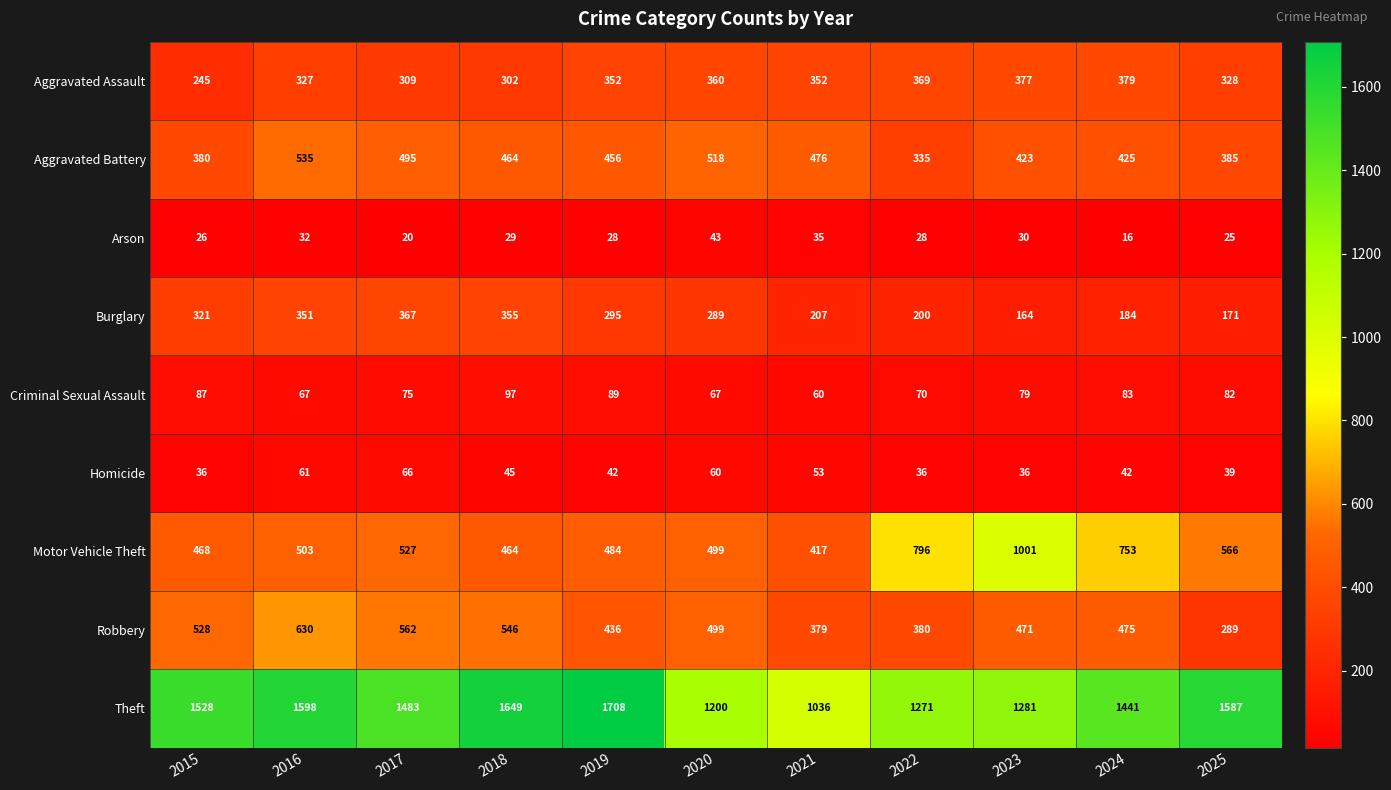

Rank the series by their maximum value, from highest to lowest.

Theft, Motor Vehicle Theft, Robbery, Aggravated Battery, Aggravated Assault, Burglary, Criminal Sexual Assault, Homicide, Arson